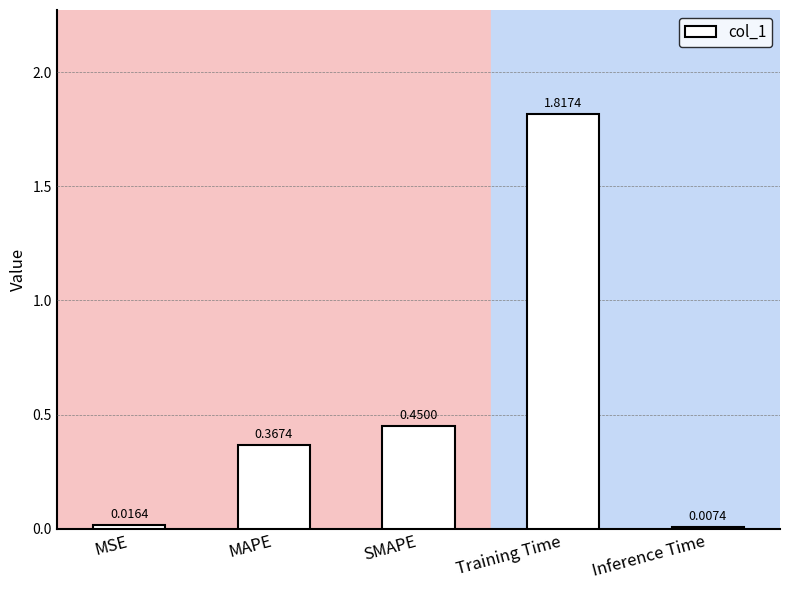

What is the sum of all values?

2.7